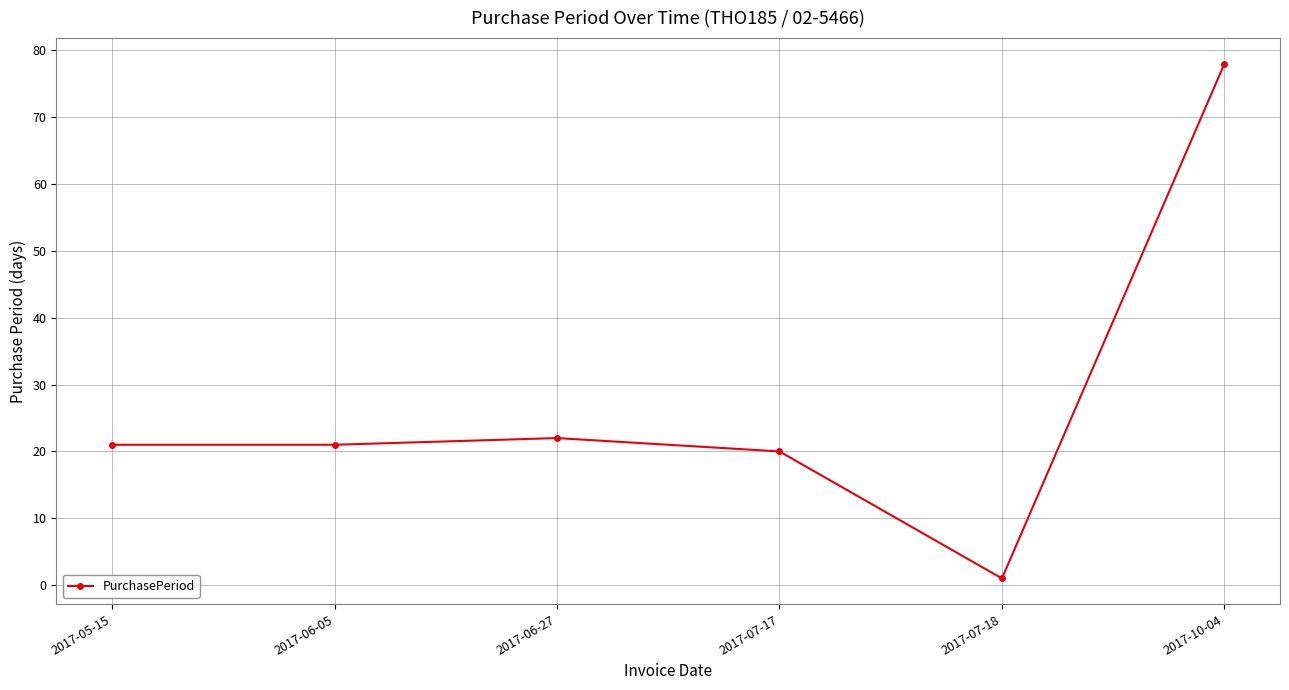

What is the value of the 5th point from the left?

1